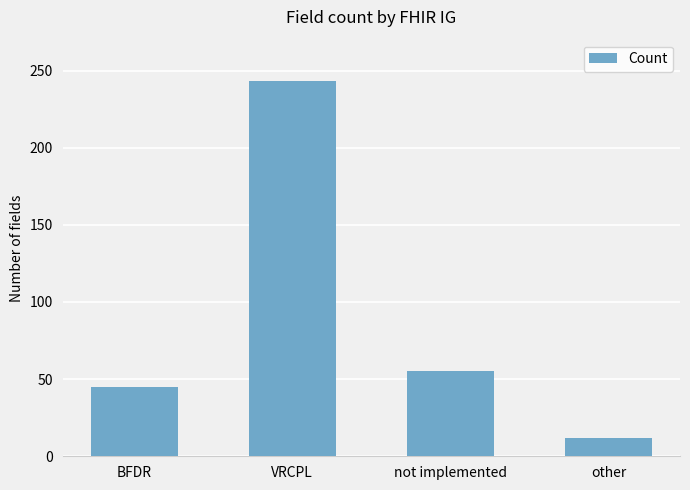

How many bars are there in total?

4